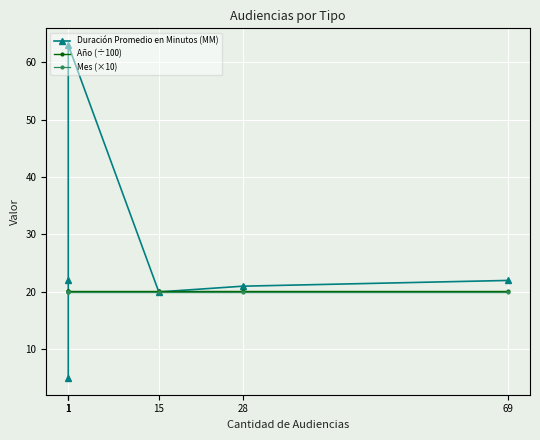

What is the sum of all Año (÷100) values?

121.1